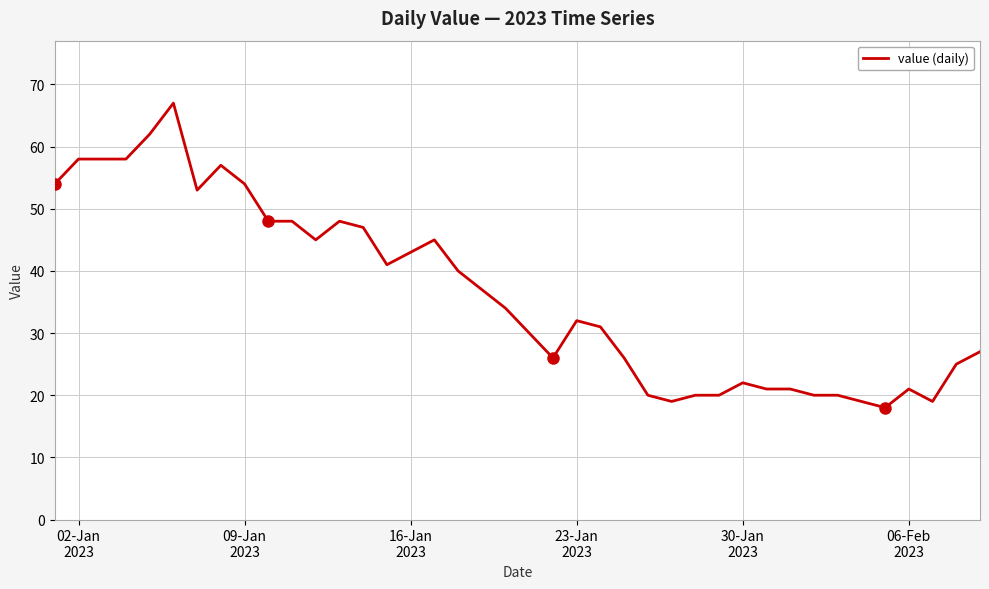

What is the difference between the maximum and minimum values?

49